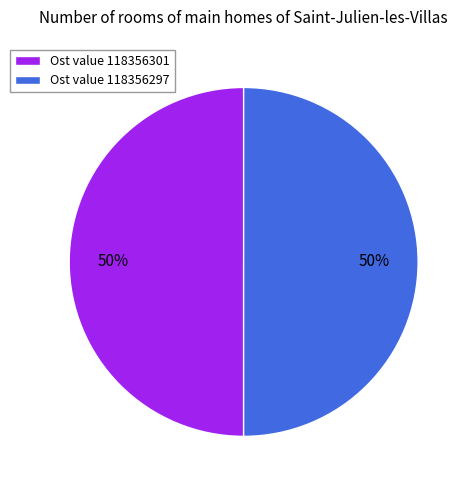

How many slices are in this pie chart?

2